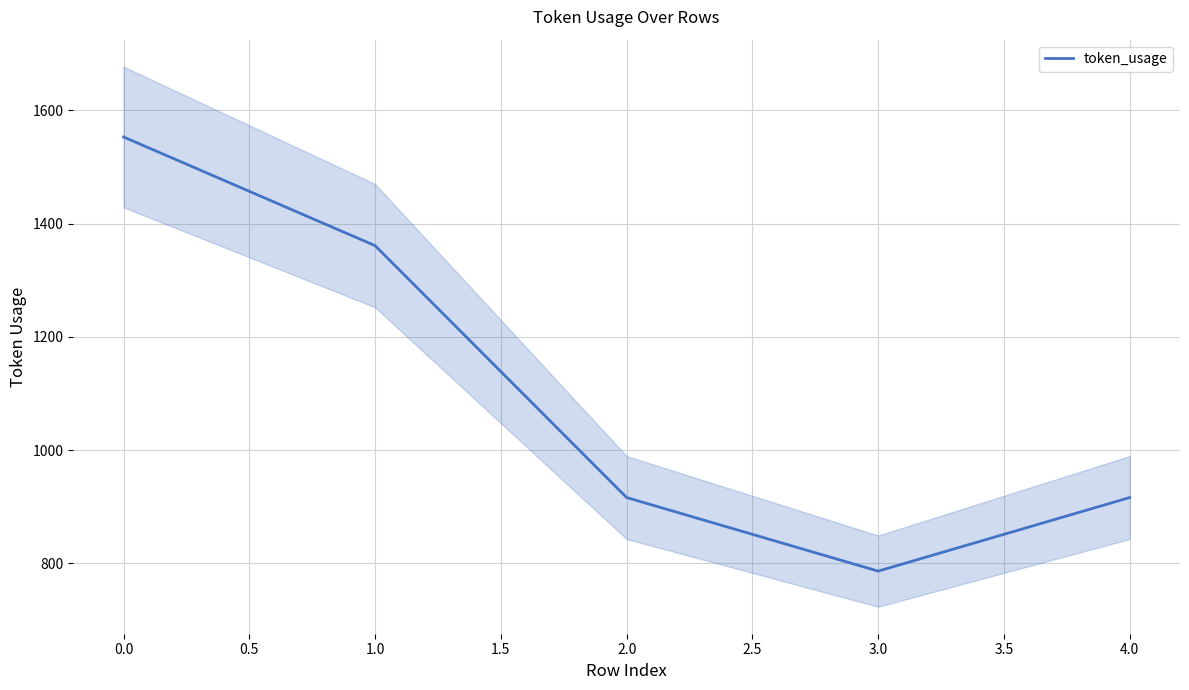

True or false: the data has more than 2 interior local peaks.

False